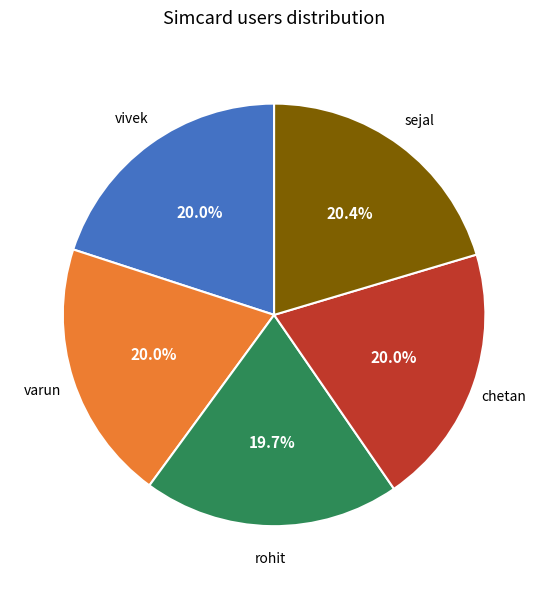

Is the sum of chetan and sejal greater than half?

No